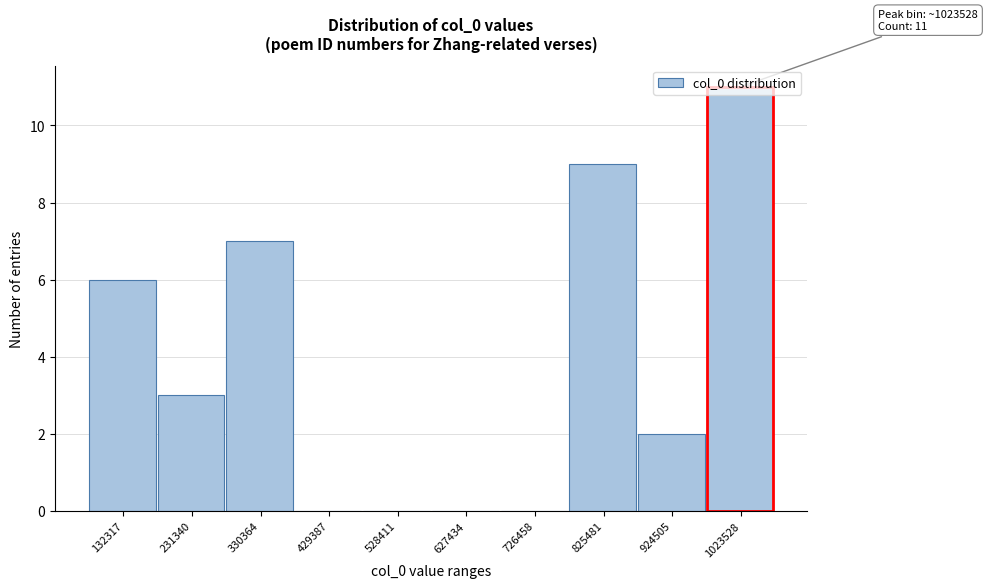

The value at 726458 is 0. True or false?

True